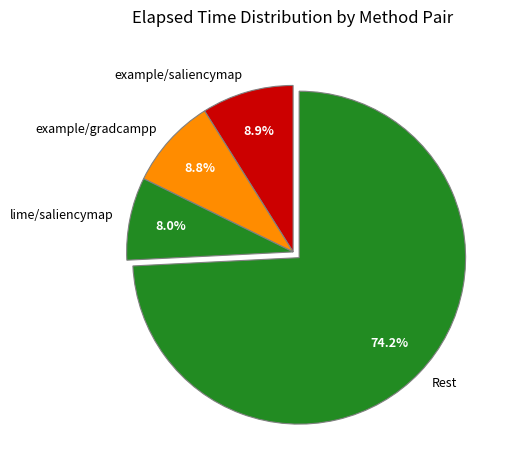

Approximately how many times larger is the value at lime/saliencymap compared to example/gradcampp?

0.9